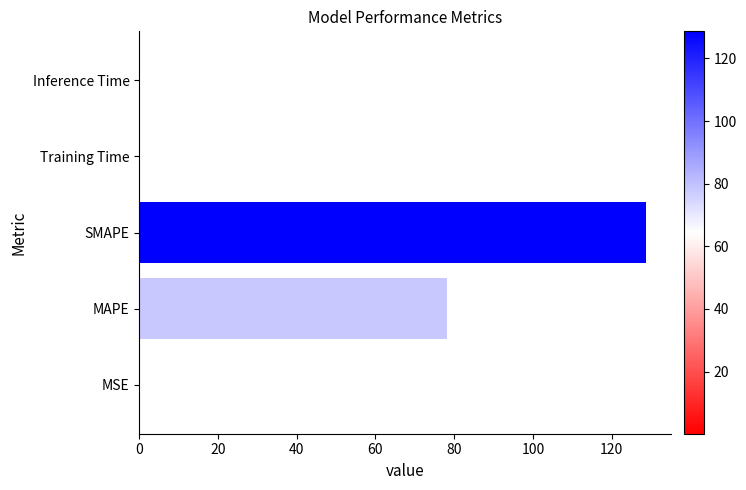

Between SMAPE and Inference Time, which is larger?

SMAPE